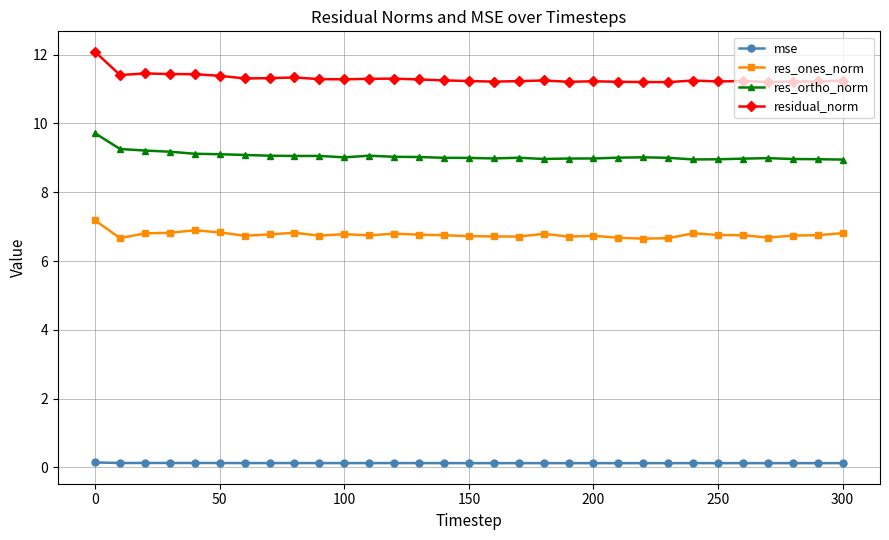

True or false: res_ones_norm and mse intersect in this chart.

False